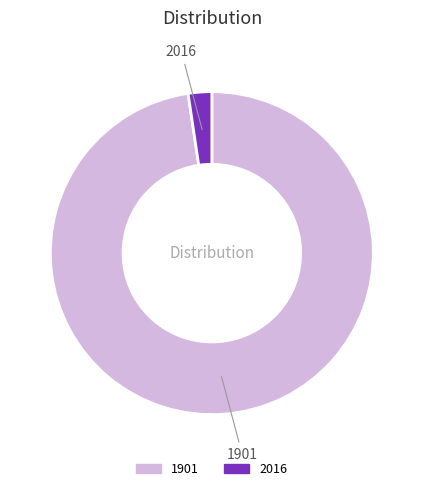

Count the number of slices in the pie.

2